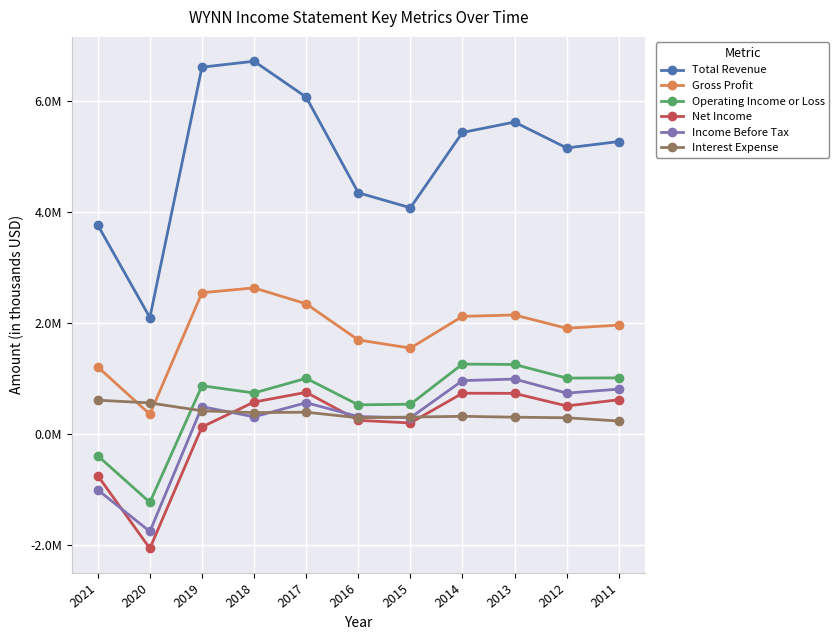

What is the value of the Interest Expense point at the 1st from the left?

605600